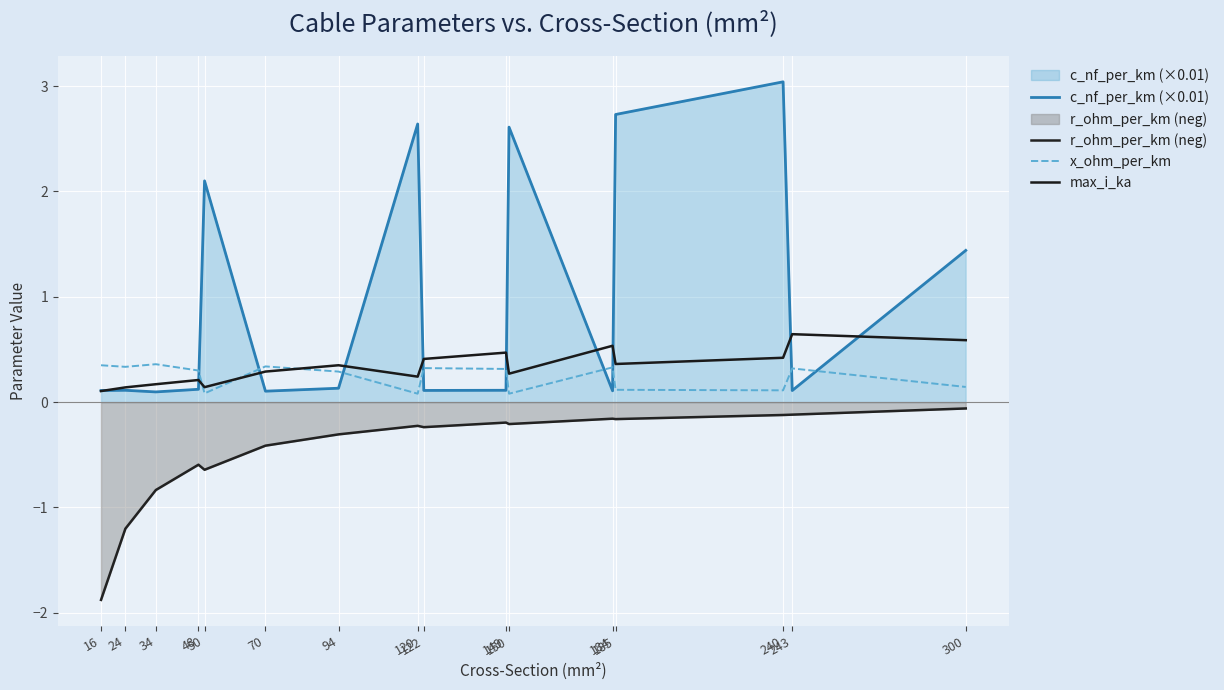

What is the difference between the highest and lowest values at 149?

0.7